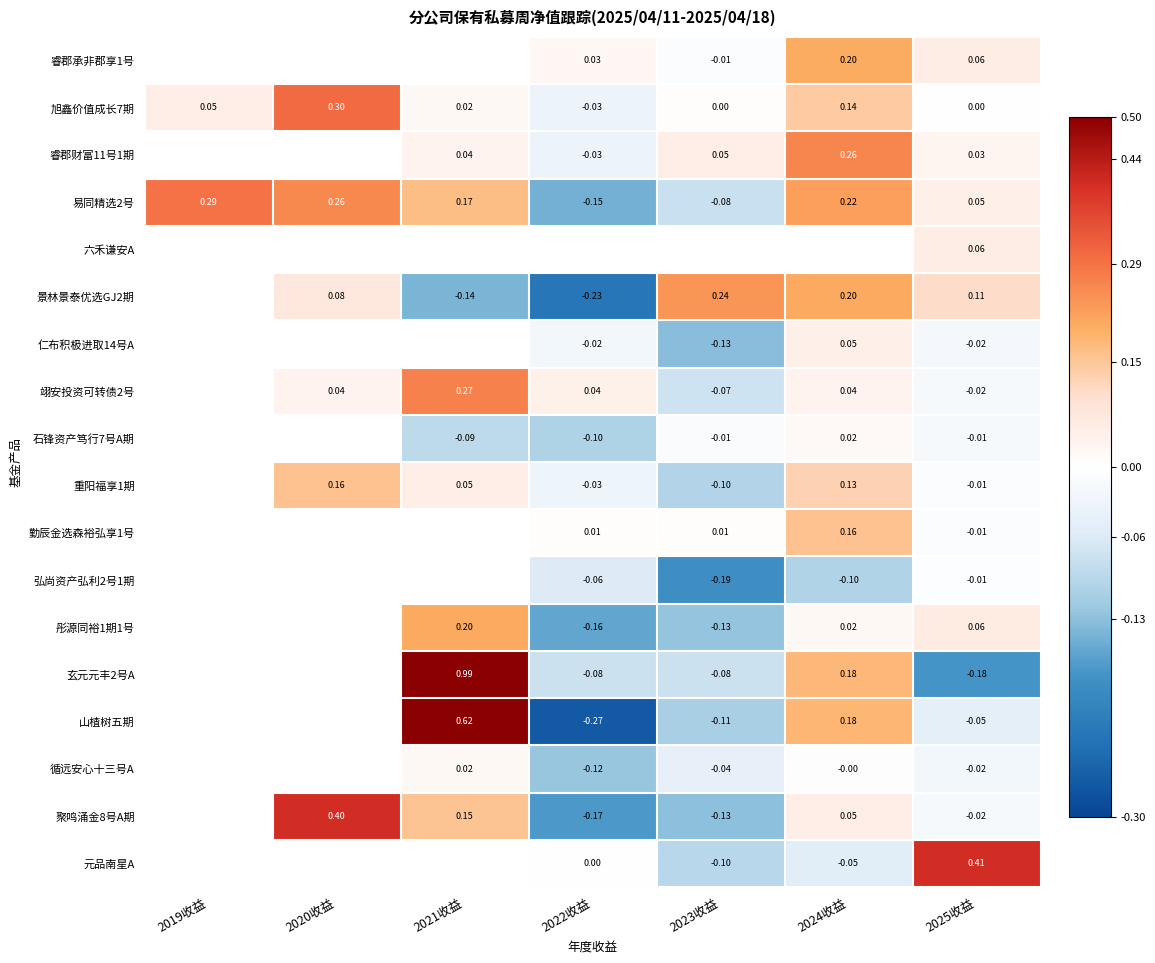

Is the value of 聚鸣涌金8号A期 at 2023收益 greater than the value of 旭鑫价值成长7期 at 2022收益?

No